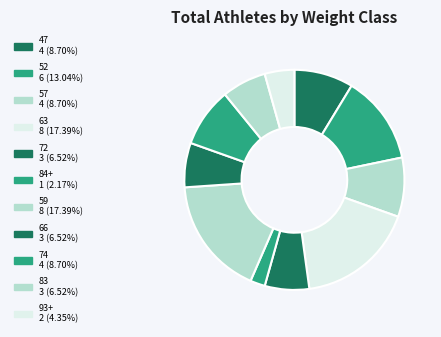

True or false: 72 accounts for 7% of the total.

True